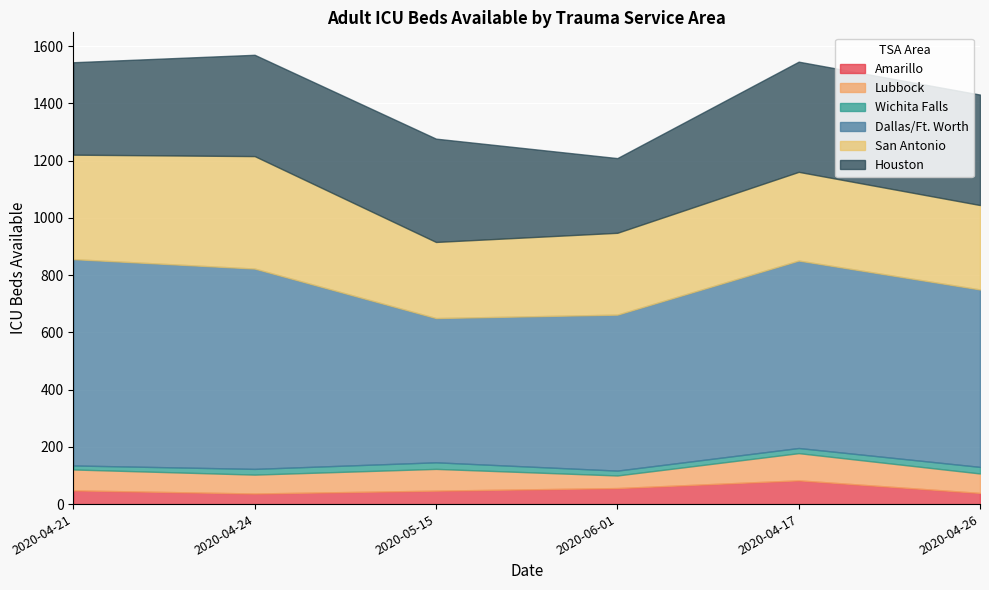

Is it true that San Antonio equals 212 at 2020-04-24?

False